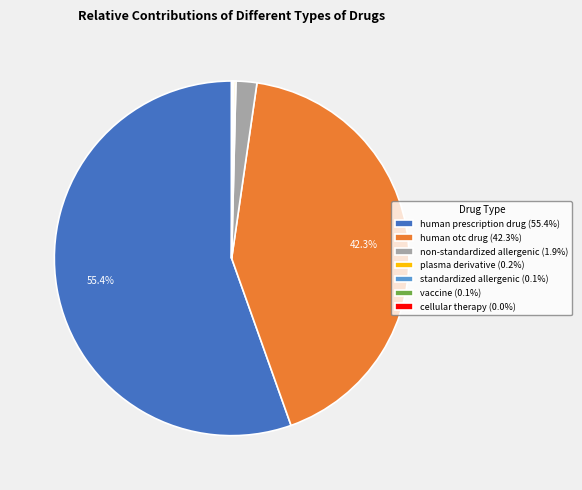

Is there any slice that represents more than half of the pie?

Yes